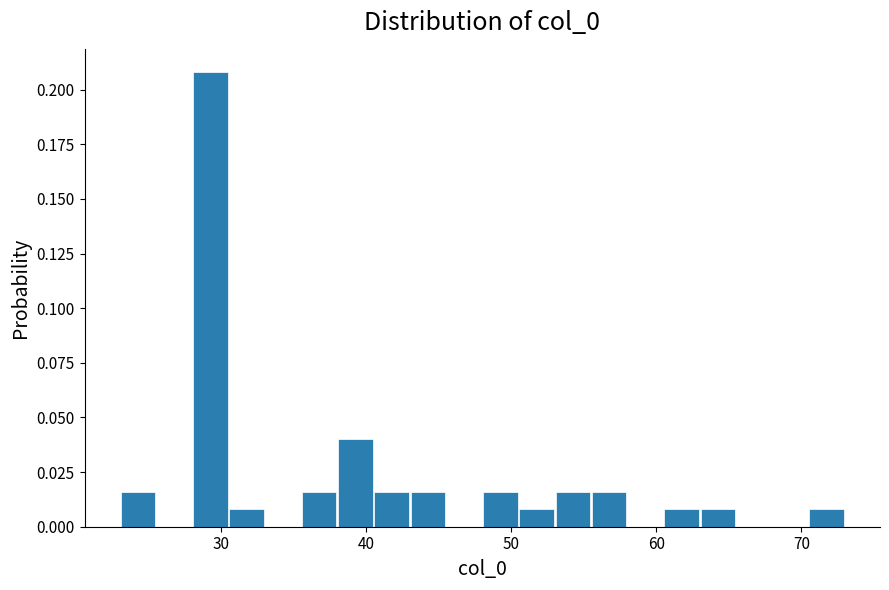

Around what value on the x-axis is the tallest bar? Give the approximate position of its centre, as read against the axis.

29